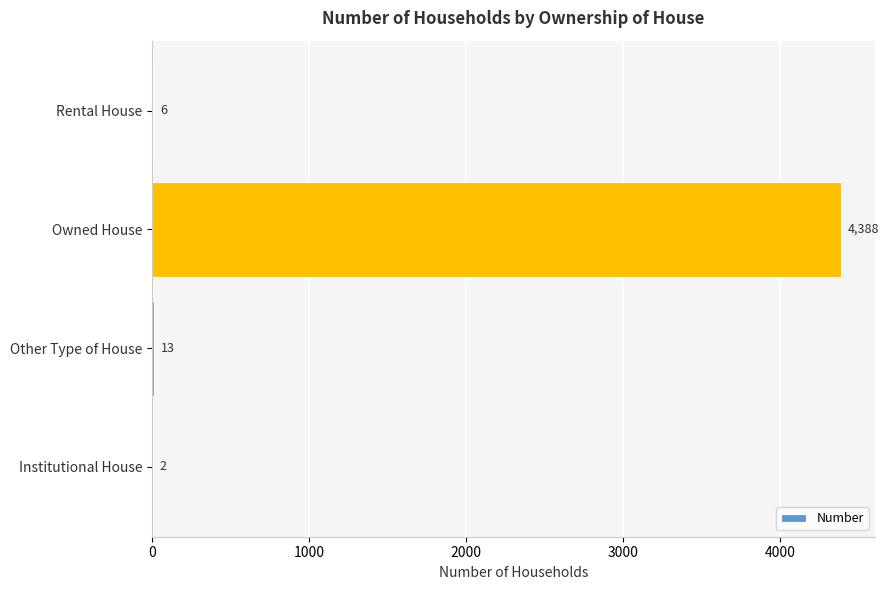

What is the sum of all values?

4409